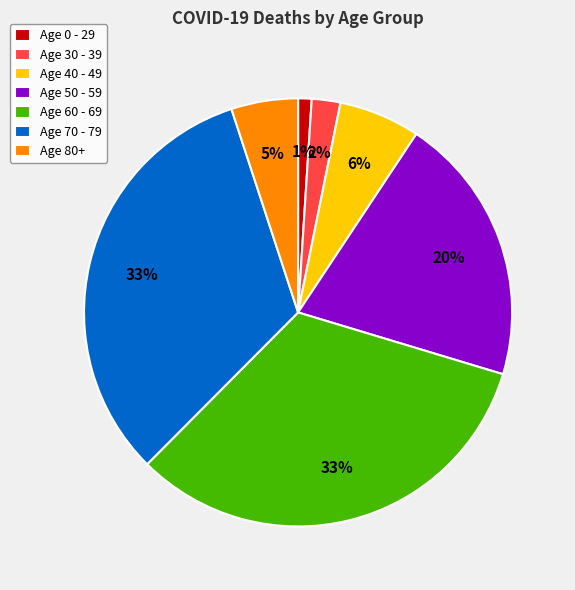

Count the number of slices in the pie.

7